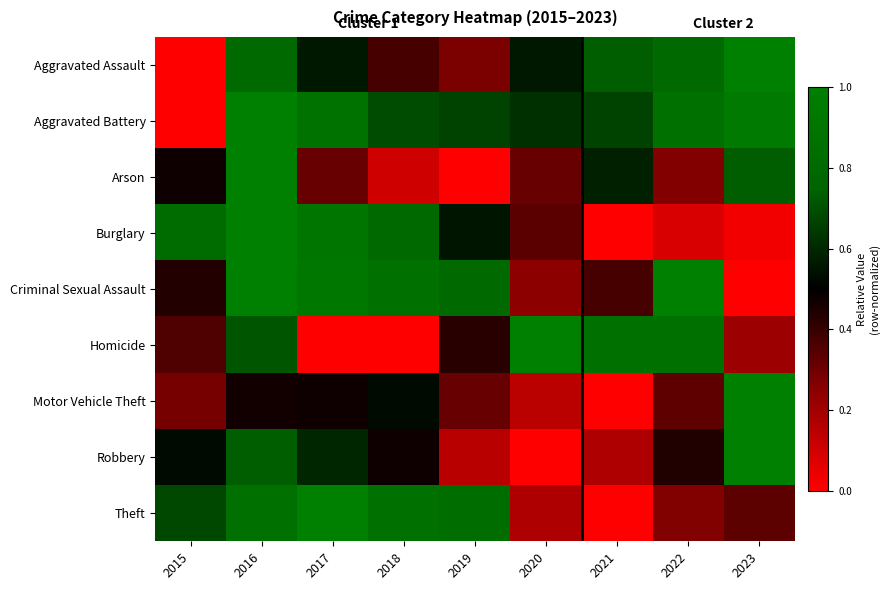

What is the total value across all series at 2016?

7.6